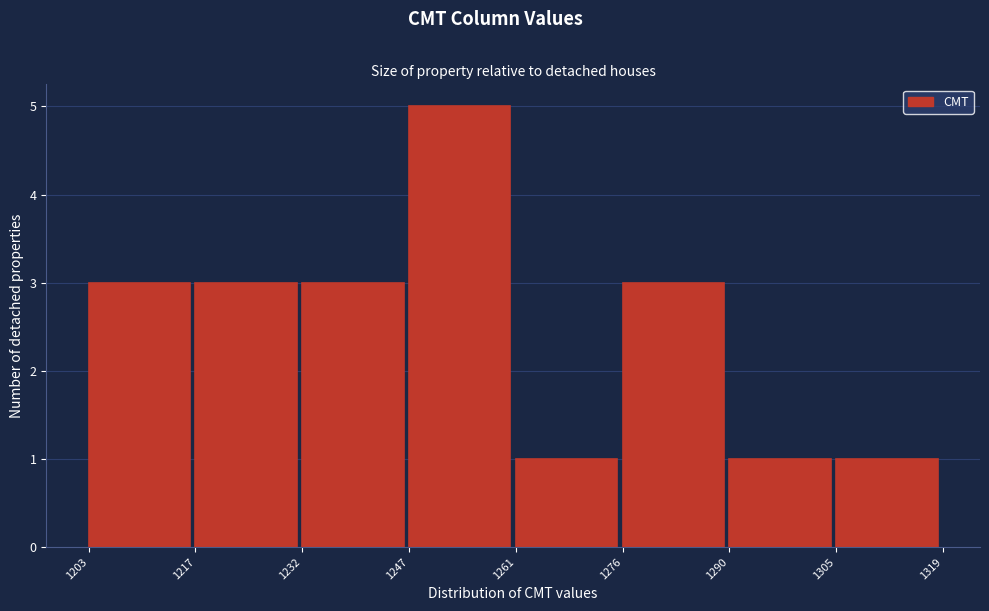

Over which range of the x-axis is the bar tallest?

1247 to 1261